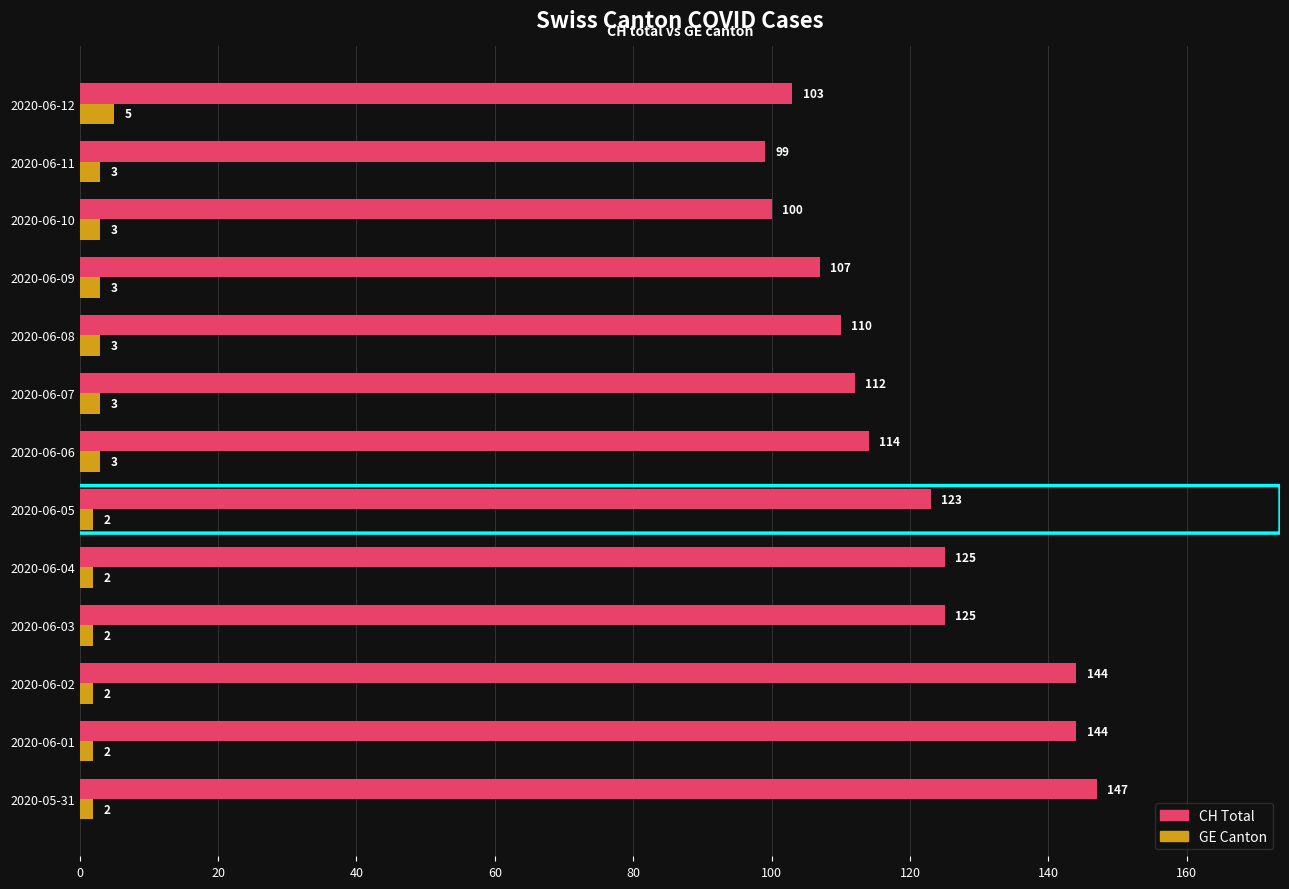

The value of GE Canton at 2020-06-12 is 5. True or false?

True